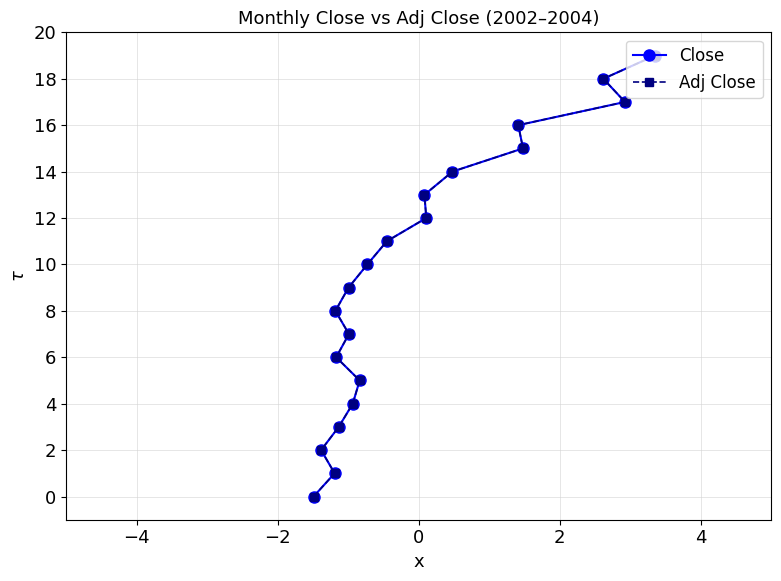

How many data points in Adj Close are less than 10?

10